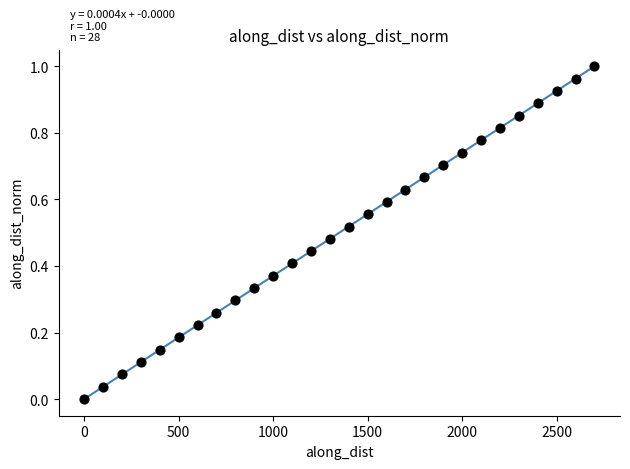

What is the range of X values (max minus min)?

2699.7